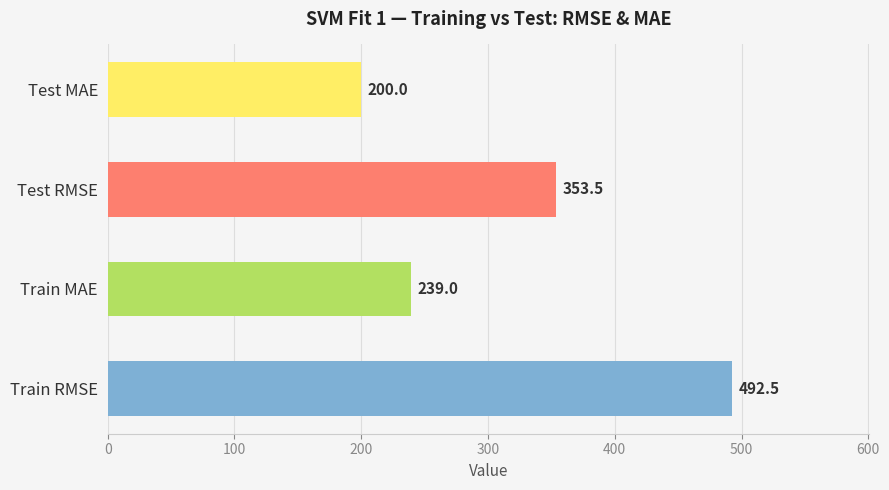

Which category has the highest value across all series?

Train RMSE